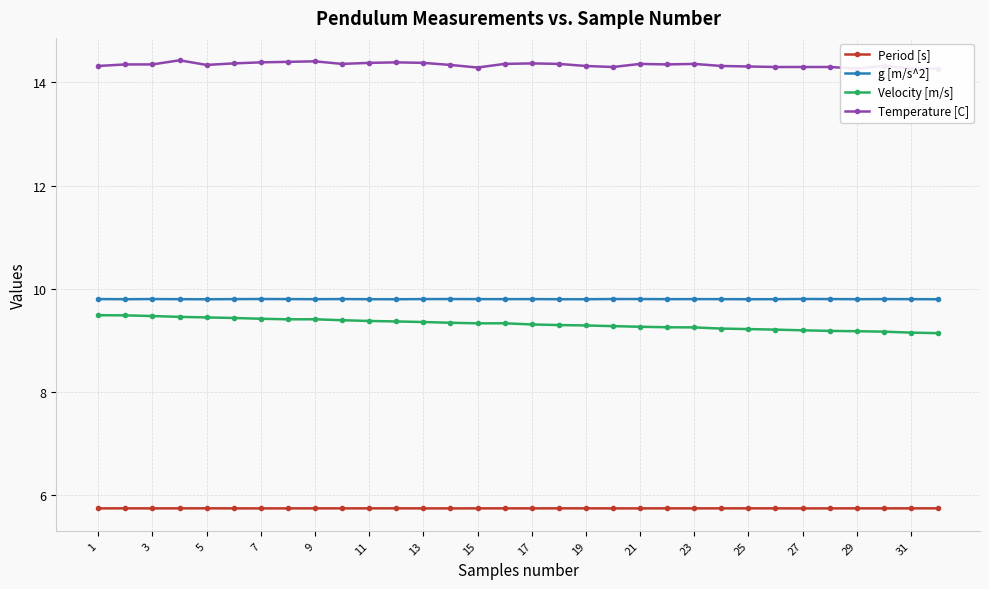

The value of Period [s] at 21 is 5.7. True or false?

True